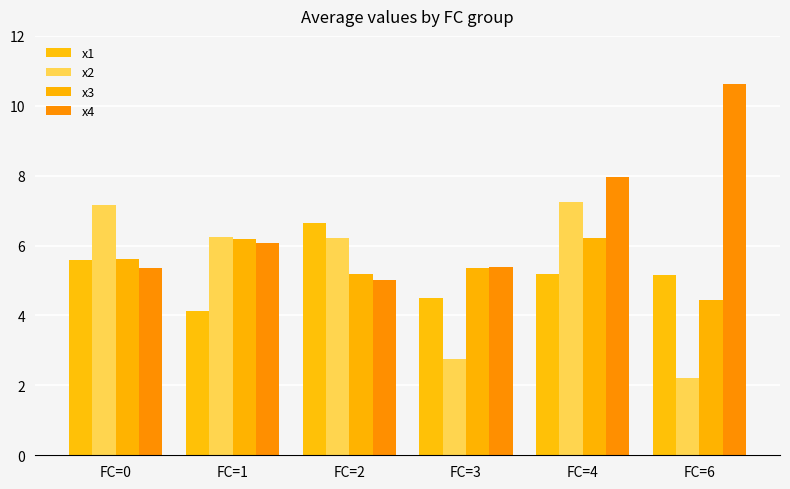

Which category has the lowest value in the x4 series?

FC=2